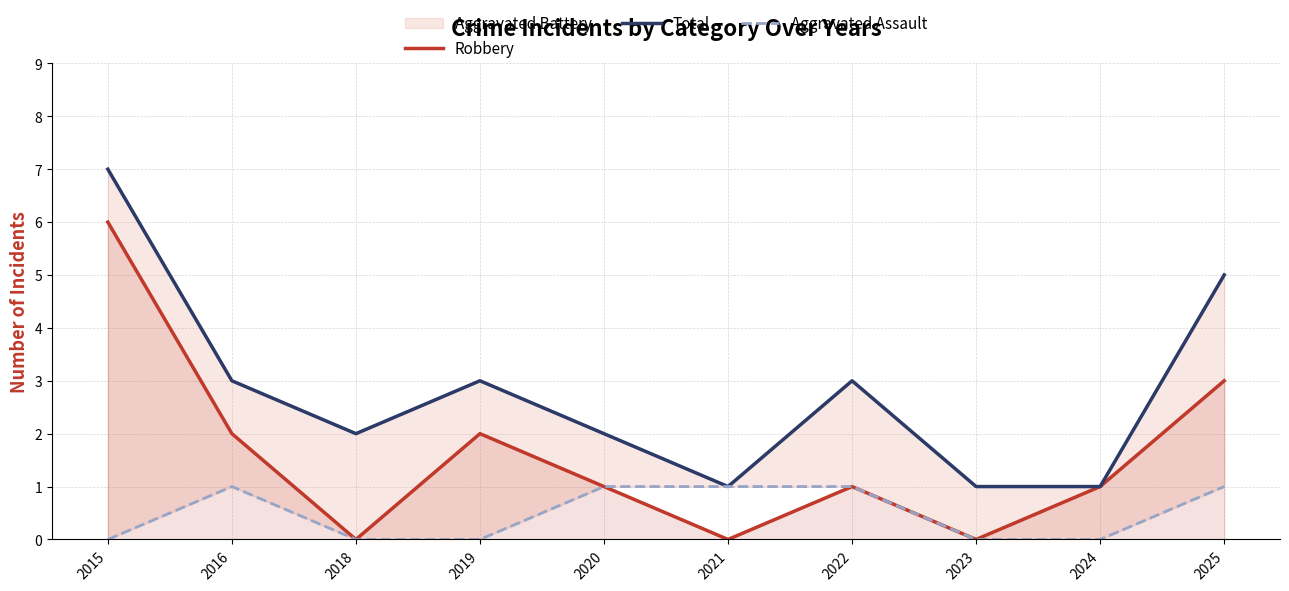

Is it true that Total equals 3 at 2016?

True